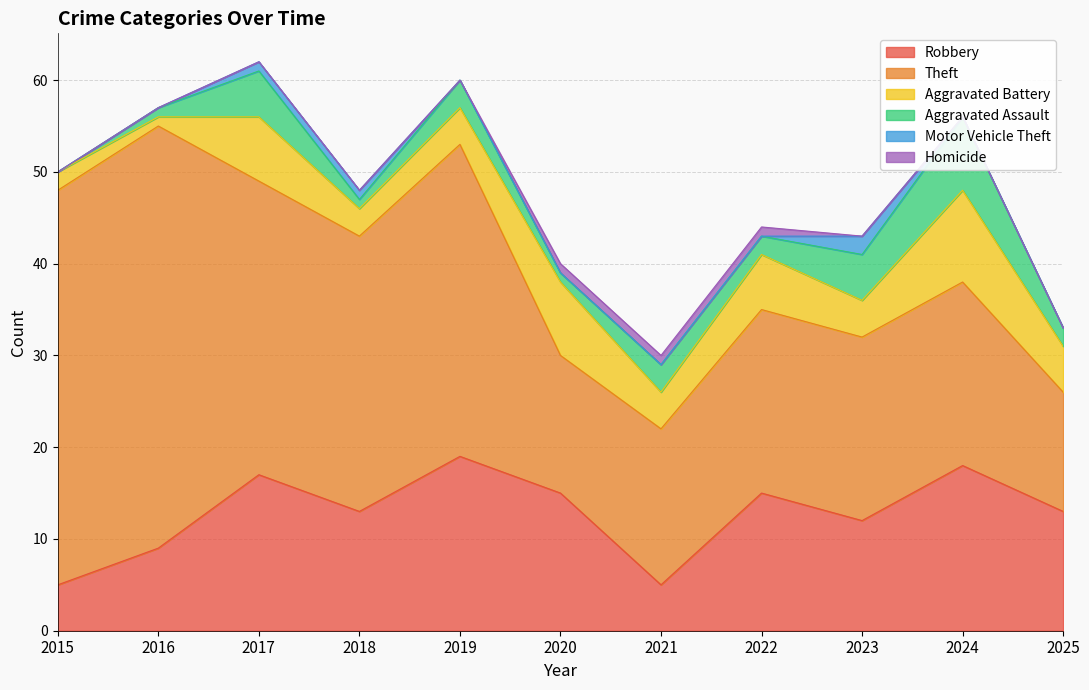

Which series has the largest total across all categories?

Theft